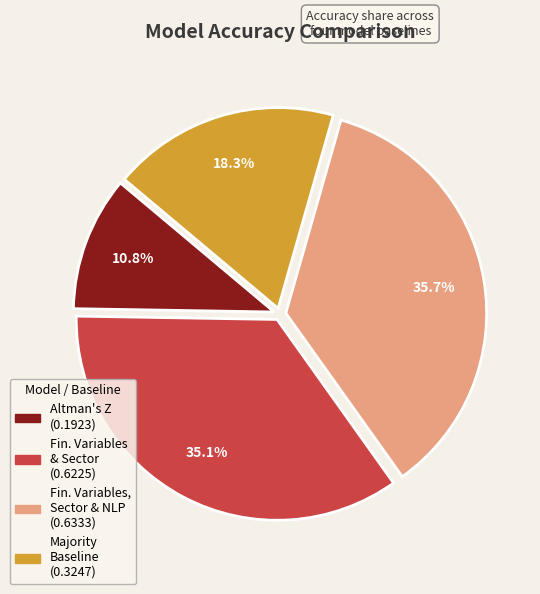

Does any single category account for the majority?

No